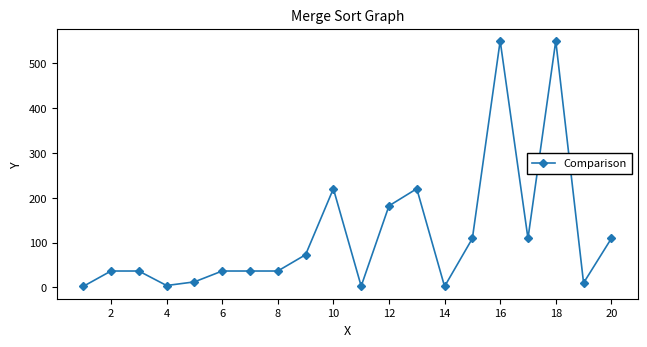

What is the value of the 15th point from the left?

109.1